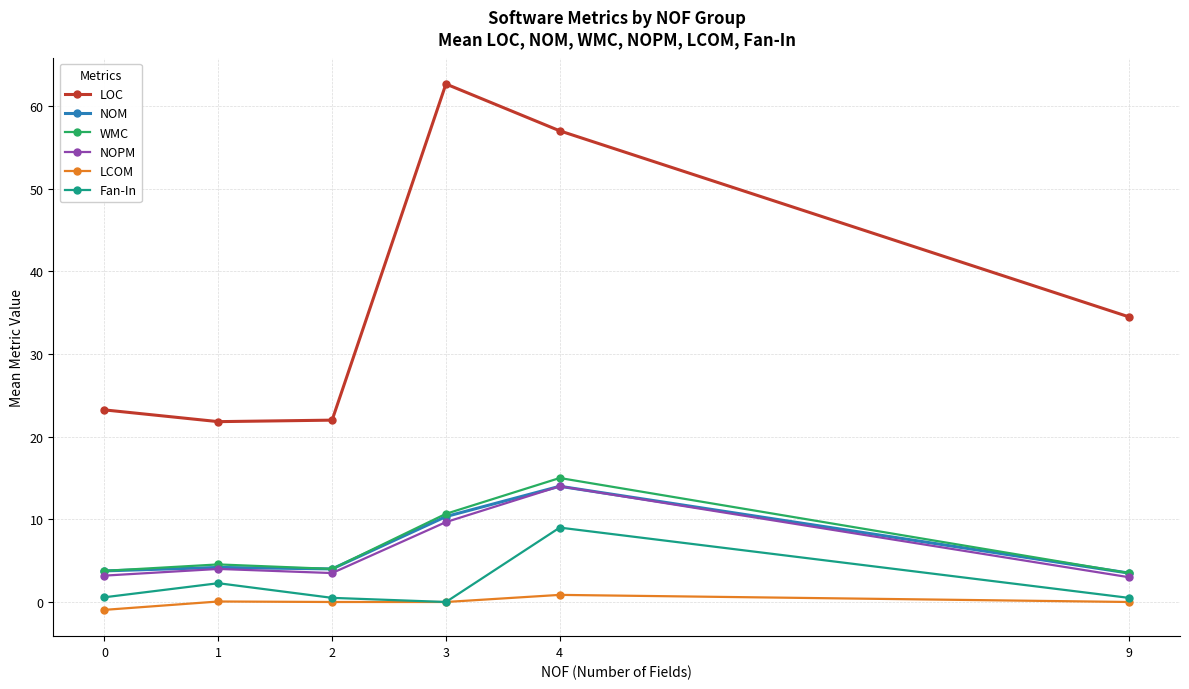

The value of NOM at 2 is 4.0. True or false?

True